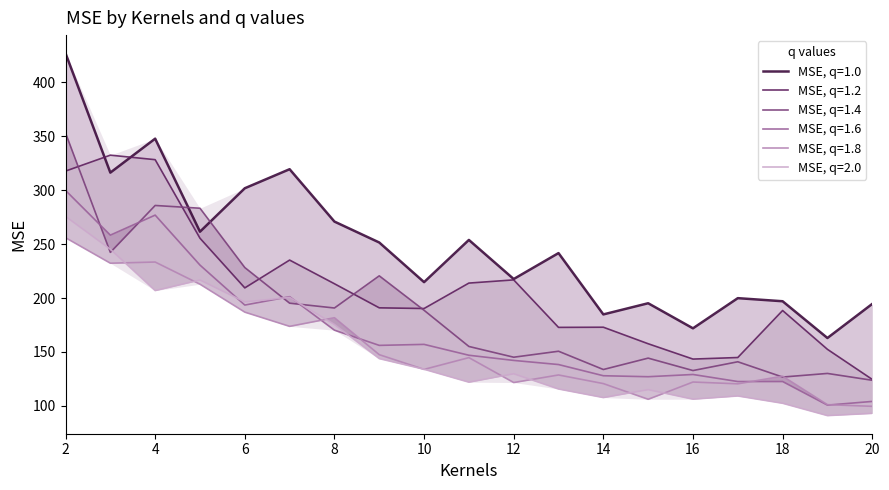

Reading left to right, what are all the values shown in this chart?

MSE, q=1.0: 2=427.0	3=316.3	4=347.8	5=261.5	6=301.8	7=319.5	8=270.9	9=251.5	10=214.7	11=253.9	12=217.6	13=241.7	14=184.8	15=195.2	16=171.9	17=199.9	18=197.0	19=162.9	20=194.6
MSE, q=1.2: 2=317.7	3=332.5	4=328.3	5=255.5	6=209.4	7=235.2	8=213.2	9=190.9	10=190.3	11=213.9	12=216.8	13=172.8	14=172.9	15=157.6	16=143.4	17=144.8	18=188.4	19=152.4	20=124.5
MSE, q=1.4: 2=353.1	3=242.3	4=285.8	5=283.3	6=228.3	7=195.2	8=190.8	9=220.6	10=188.6	11=155.1	12=145.1	13=150.7	14=133.7	15=144.3	16=132.7	17=140.9	18=126.7	19=130.1	20=123.7
MSE, q=1.6: 2=299.8	3=258.3	4=276.9	5=230.5	6=193.5	7=201.2	8=170.2	9=156.1	10=157.0	11=146.9	12=142.1	13=138.3	14=127.9	15=127.0	16=129.1	17=122.6	18=122.6	19=100.7	20=104.1
MSE, q=1.8: 2=255.9	3=232.3	4=233.4	5=212.8	6=186.9	7=173.7	8=181.7	9=147.5	10=133.8	11=144.7	12=121.6	13=128.7	14=120.7	15=106.1	16=122.1	17=120.4	18=127.5	19=101.1	20=99.6
MSE, q=2.0: 2=275.7	3=245.3	4=206.9	5=216.7	6=196.4	7=200.6	8=175.5	9=143.8	10=133.9	11=122.0	12=129.8	13=115.6	14=107.7	15=115.1	16=106.2	17=109.2	18=102.4	19=91.0	20=93.0